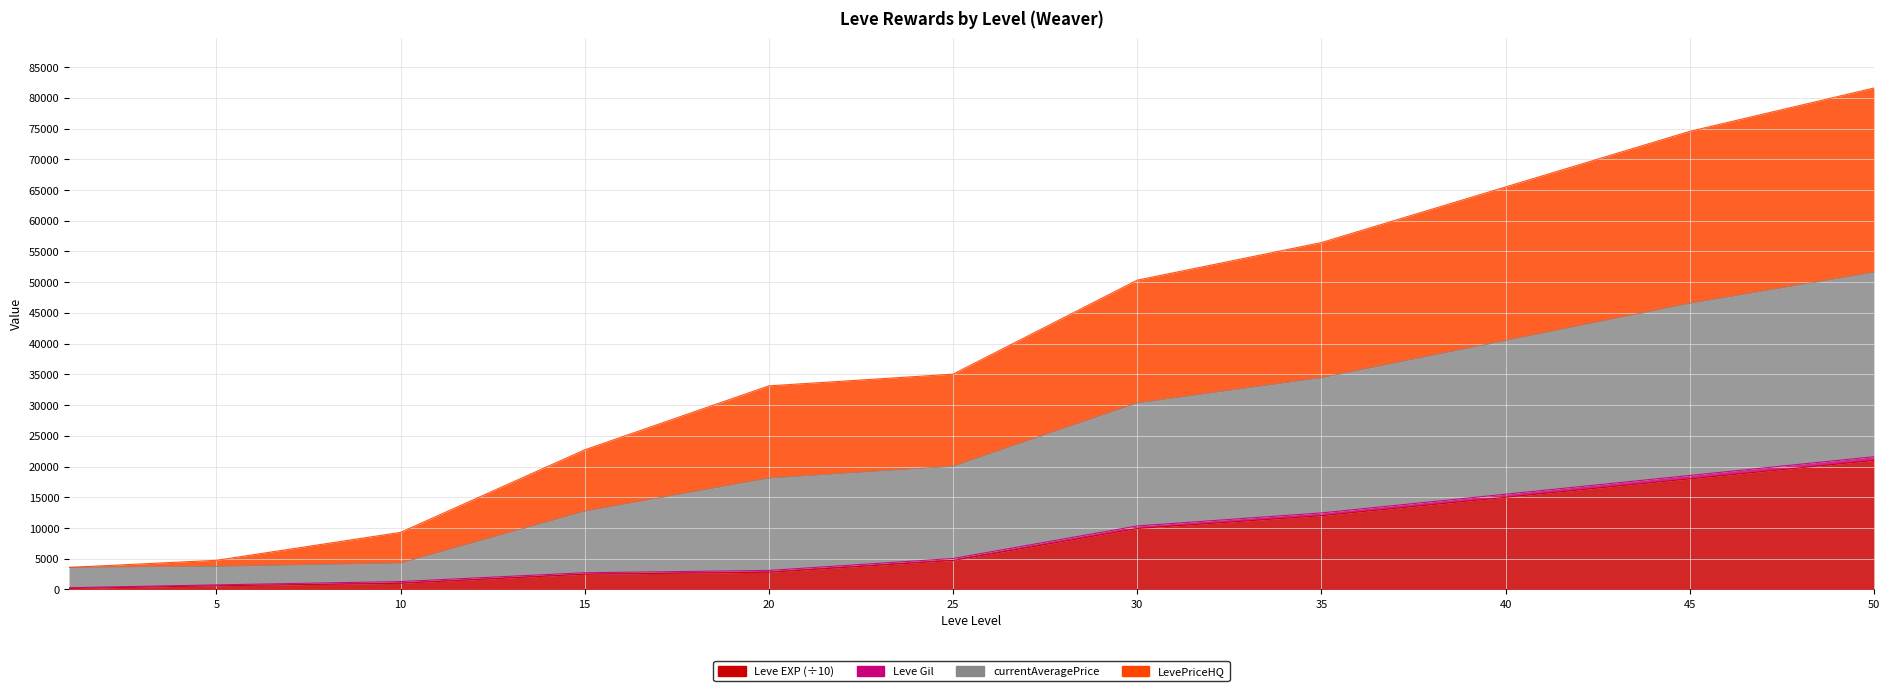

Is it true that Leve EXP equals 5617 at 35?

False